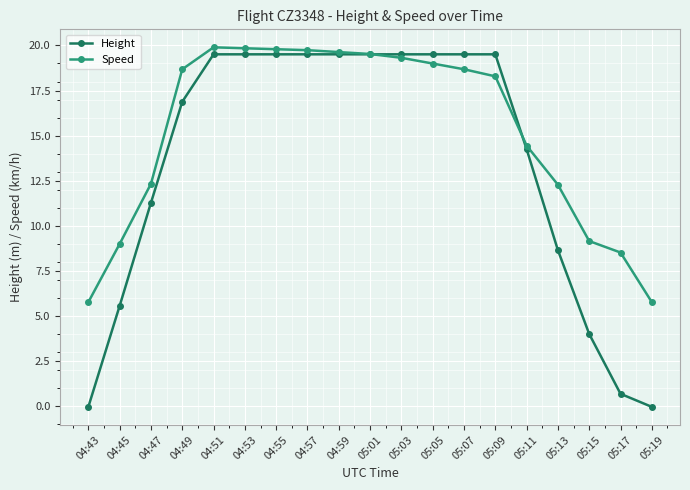

List the series in order of their peak value, highest first.

Speed, Height